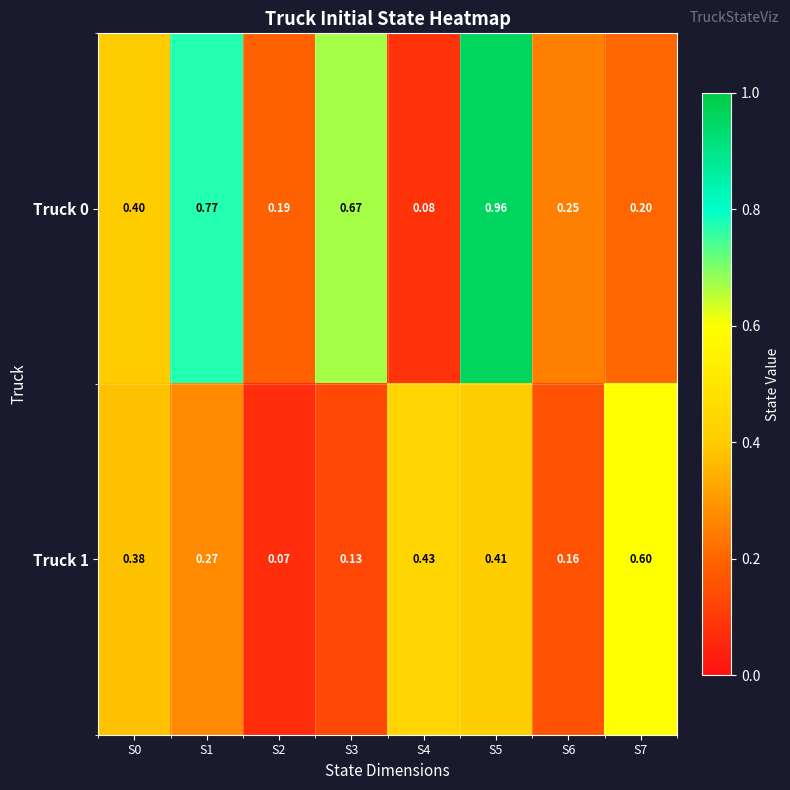

Is the value of Truck 0 at S7 greater than the value of Truck 1 at S3?

Yes